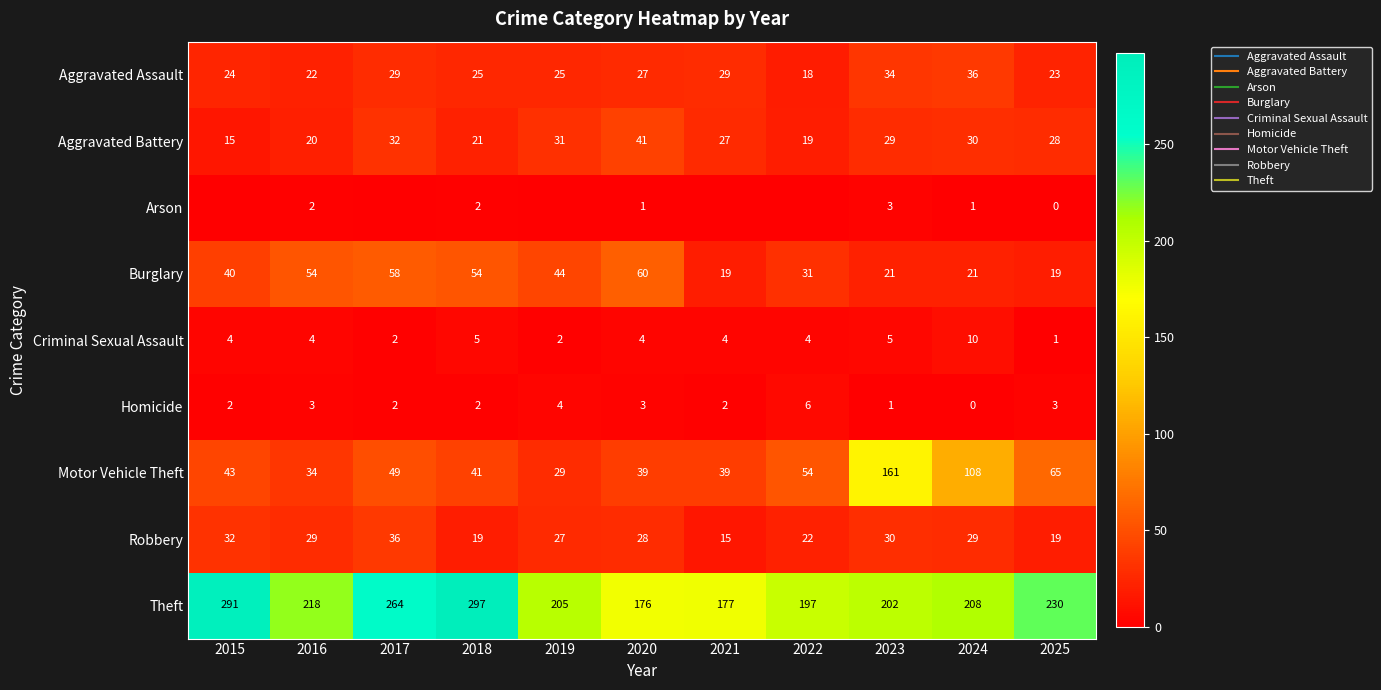

At how many categories does at least one series exceed 244?

3